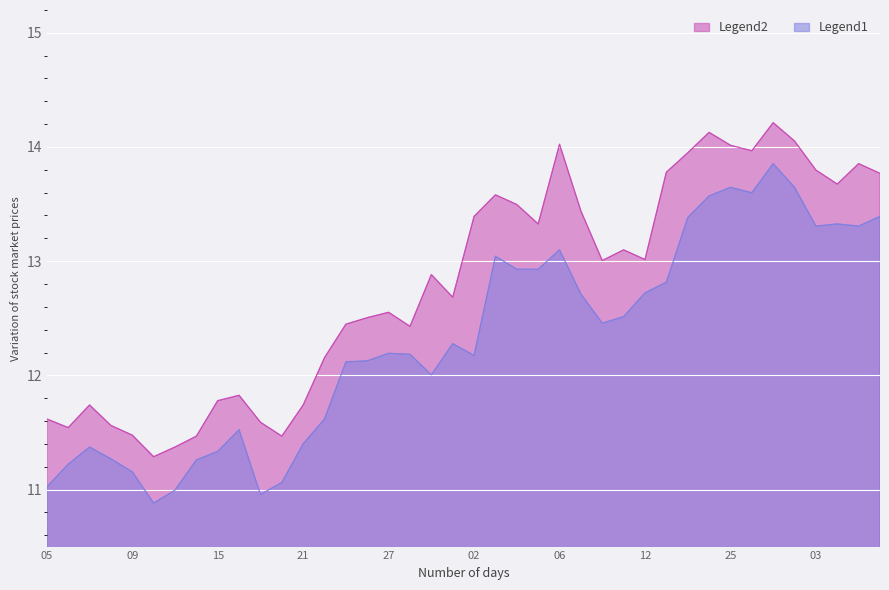

How many values in the high series are below 13?

20